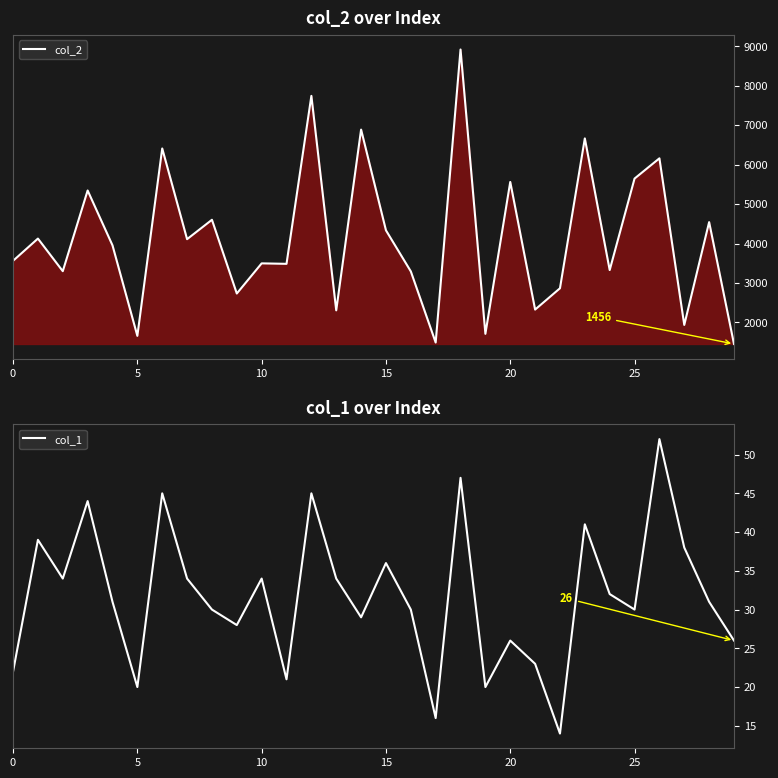

What is the difference between the second highest and minimum values in the col_1 series?

33